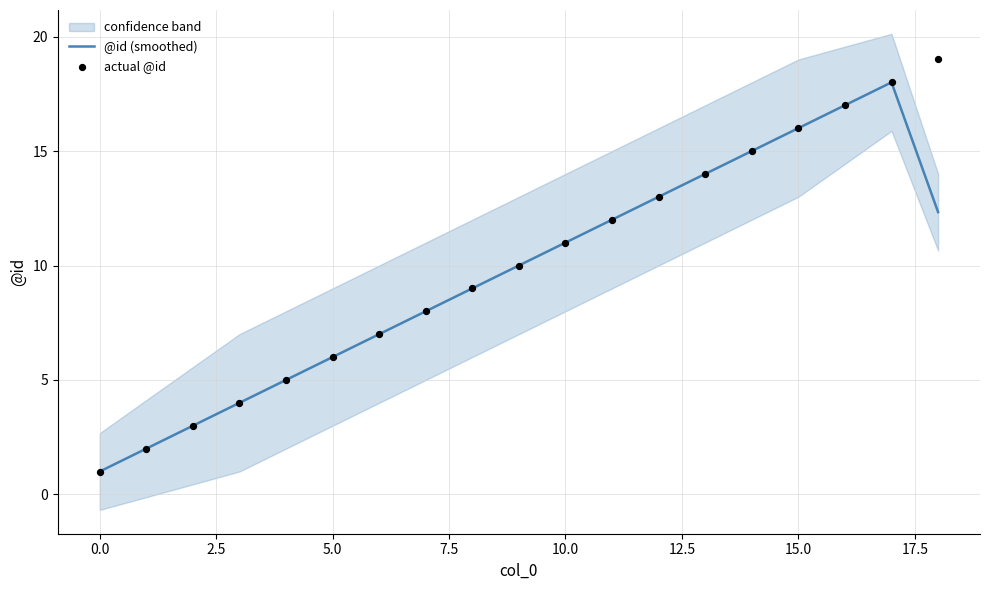

Which series contains the lowest Y value?

@id (smoothed)